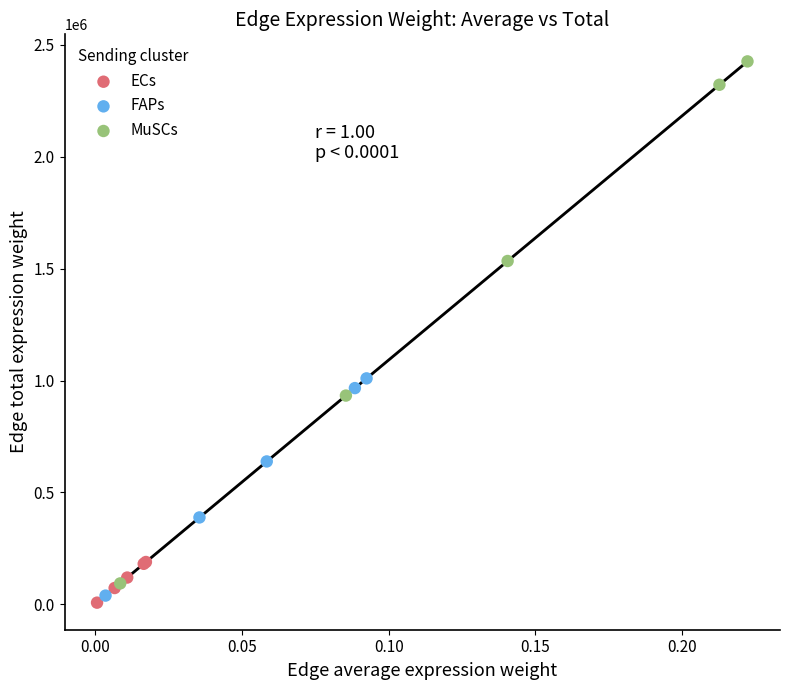

Which series contains the lowest Y value?

ECs